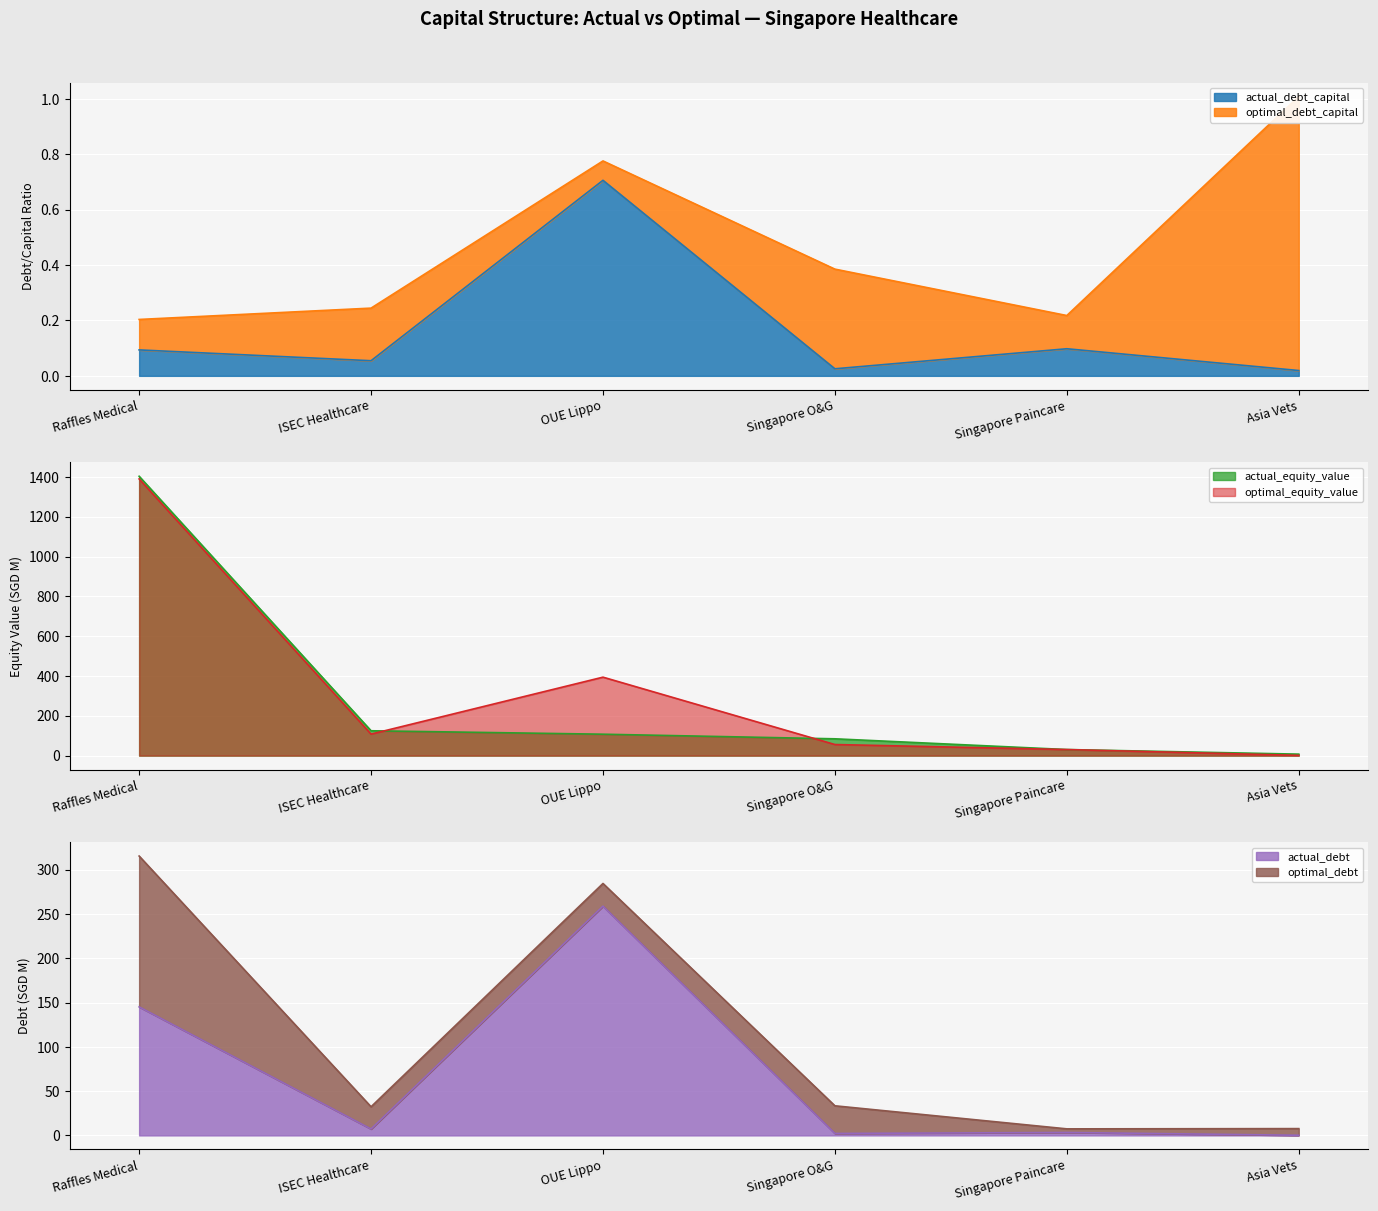

What position from the left is Asia Vets?

6